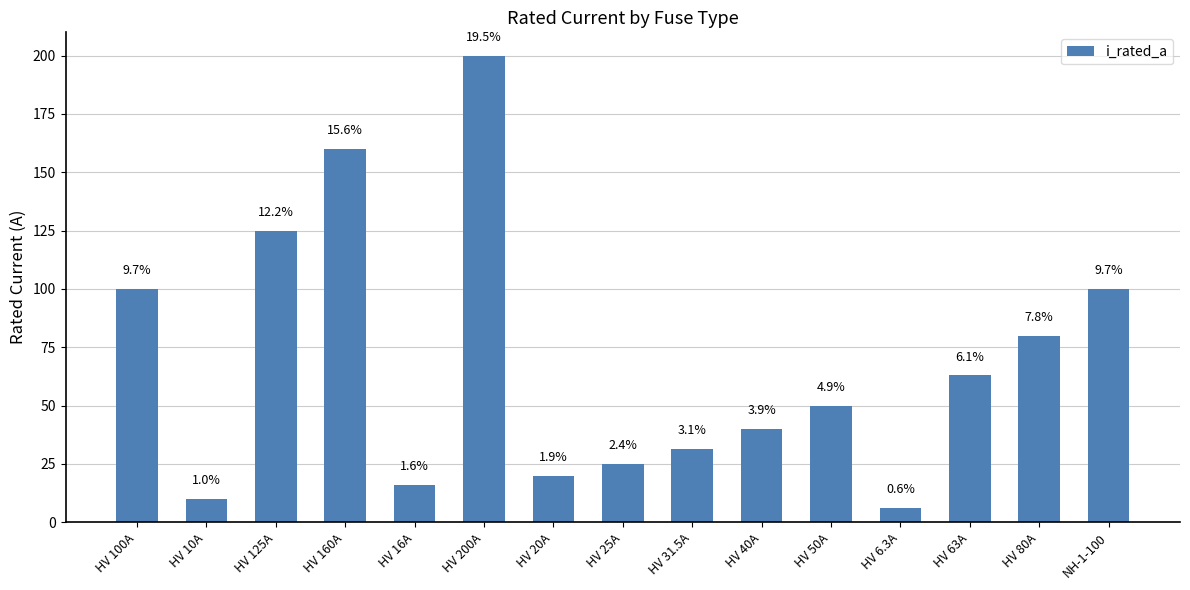

What is the label of the 2nd bar from the left?

HV 10A